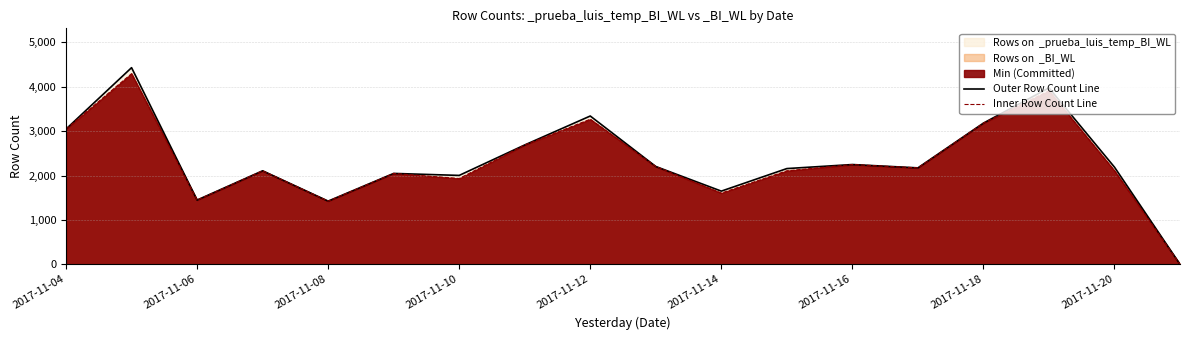

What position from the left is 17?

18